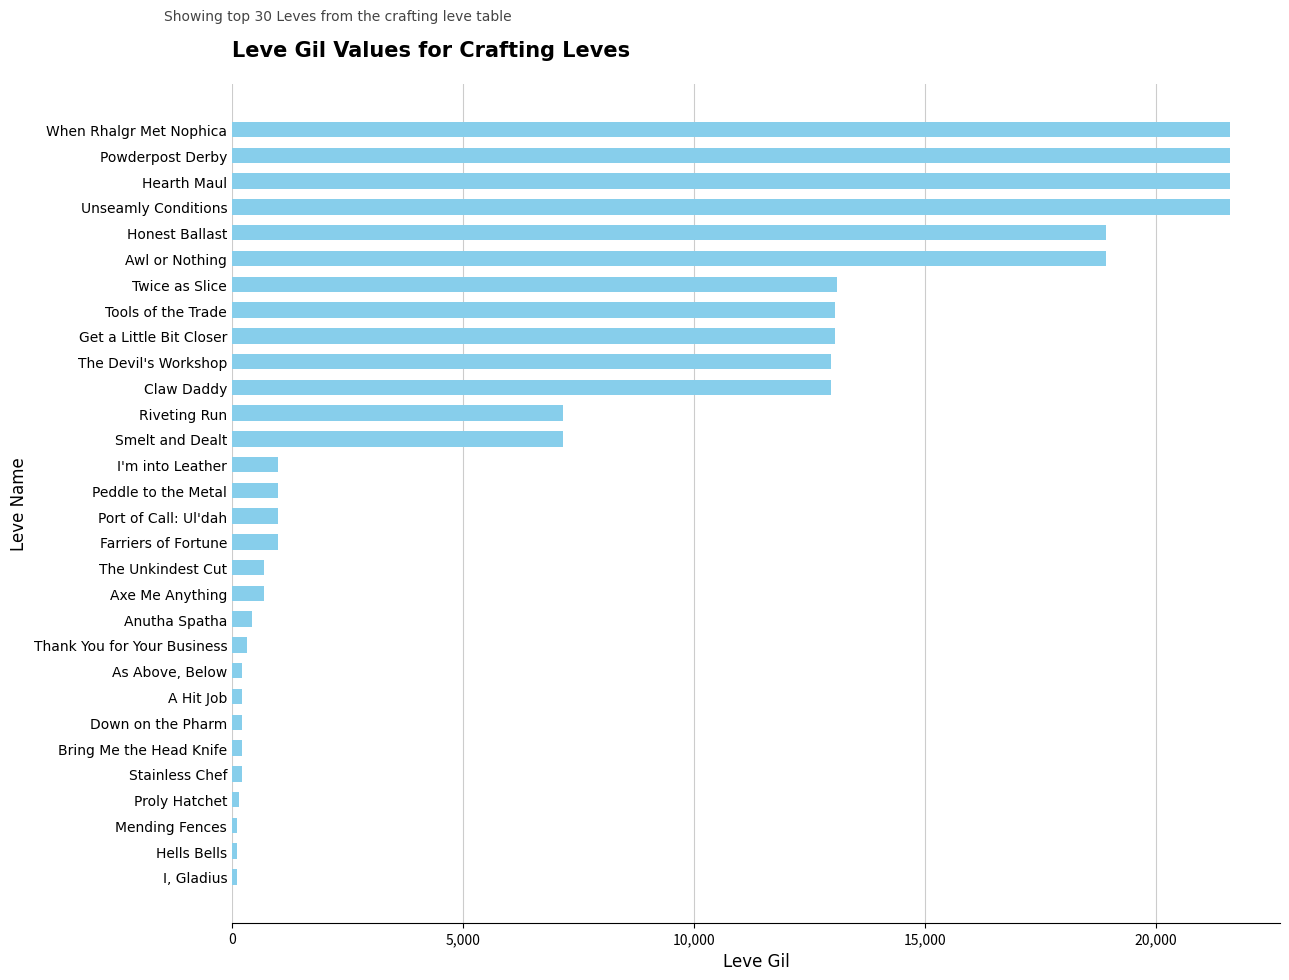

True or false: the data shows 990 at I'm into Leather.

True